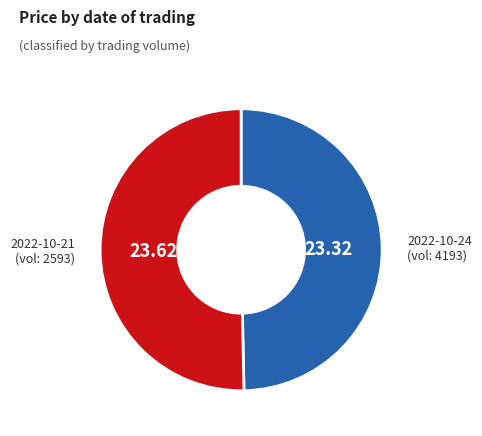

Rank the categories by value from lowest to highest.

2022-10-24 (vol: 4193), 2022-10-21 (vol: 2593)